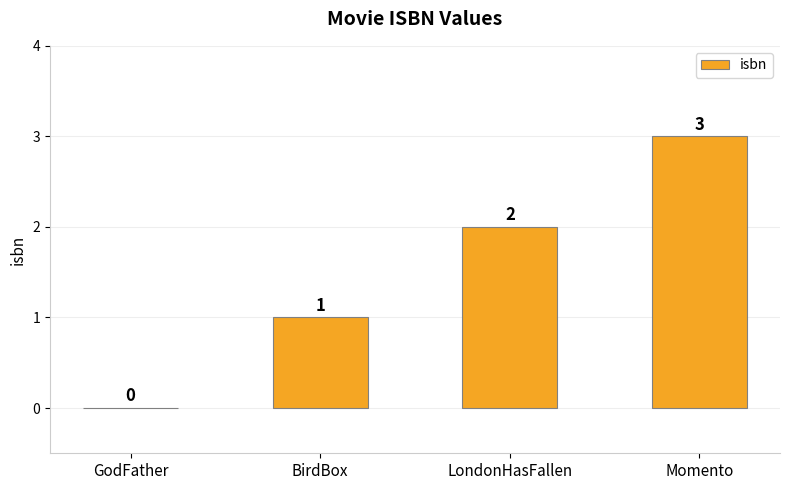

Approximately how many times larger is the value at LondonHasFallen compared to Momento?

0.7